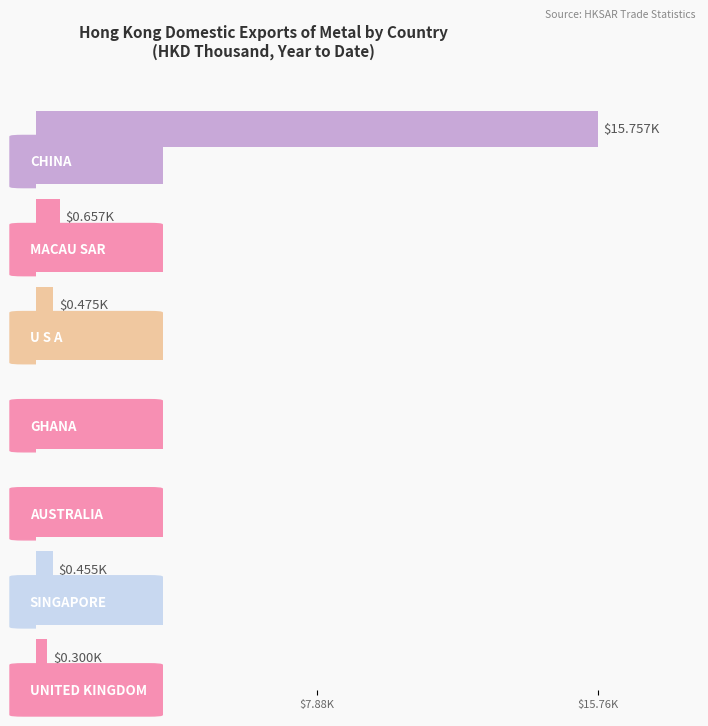

What is the difference between the highest and lowest values at CHINA?

15.5